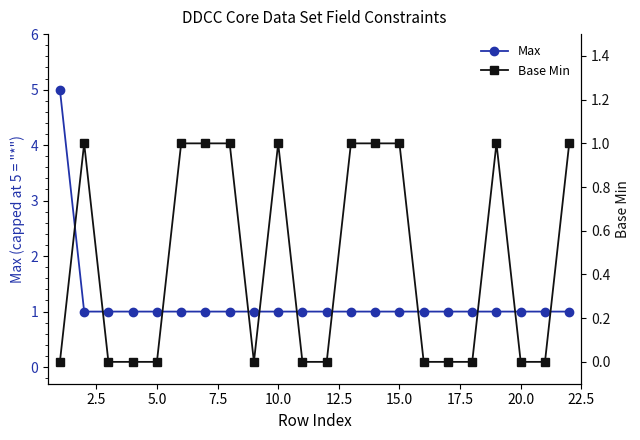

The Base Min series shows 1 at 16. True or false?

False